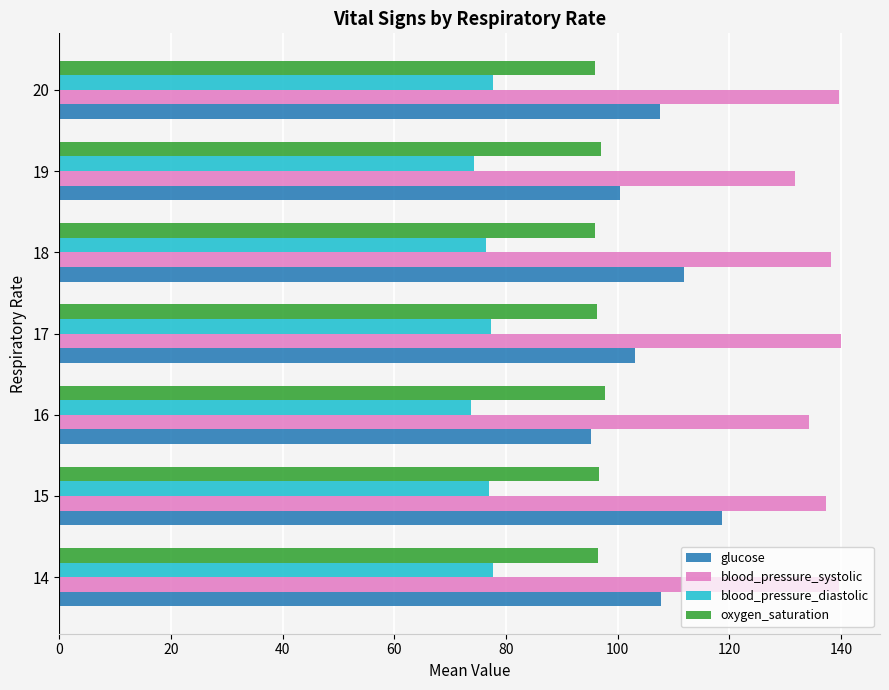

What is the minimum value shown in the chart?

73.7